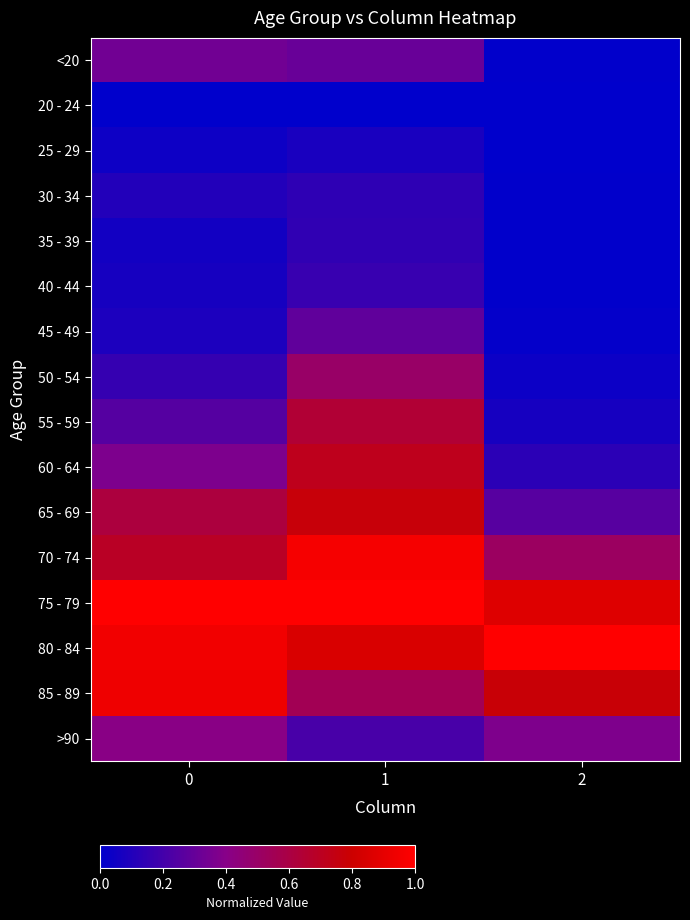

Which series has the largest total across all categories?

75 - 79